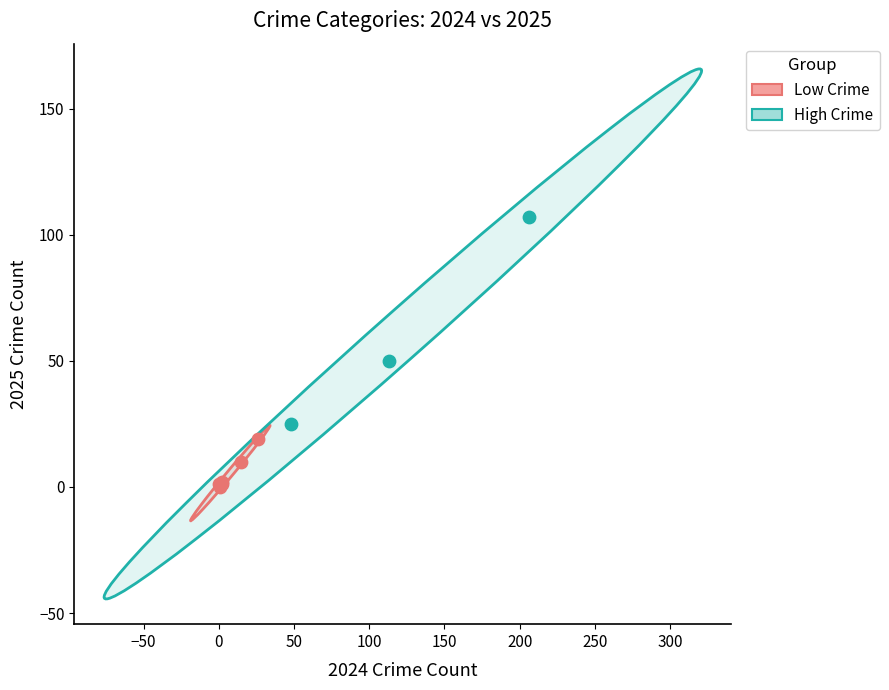

Which series contains the highest Y value?

High Crime